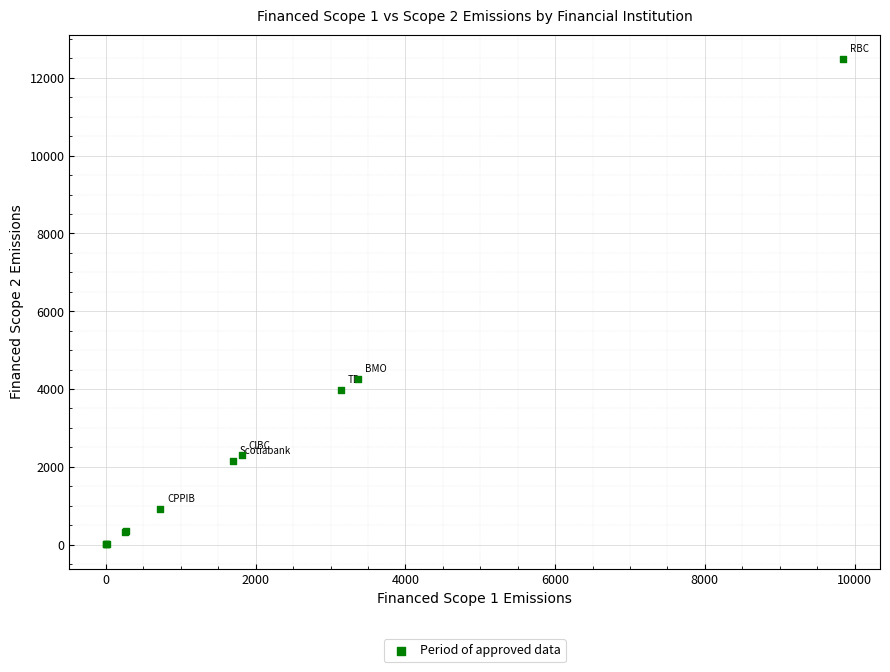

What Y value in the scatter plot is closest to 6247?

4266.5